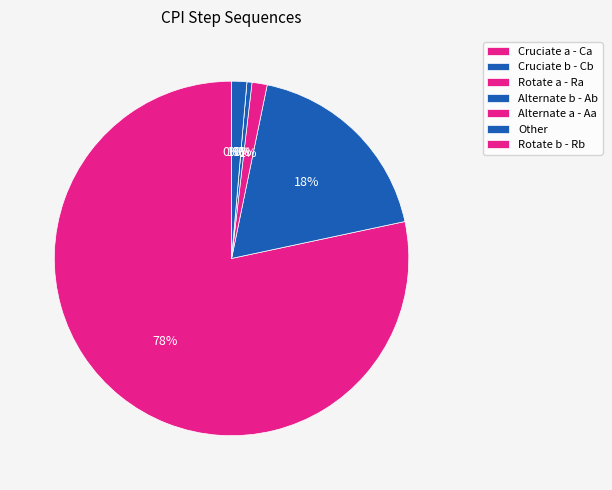

Between Rotate b - Rb and Alternate a - Aa, which is larger?

Rotate b - Rb